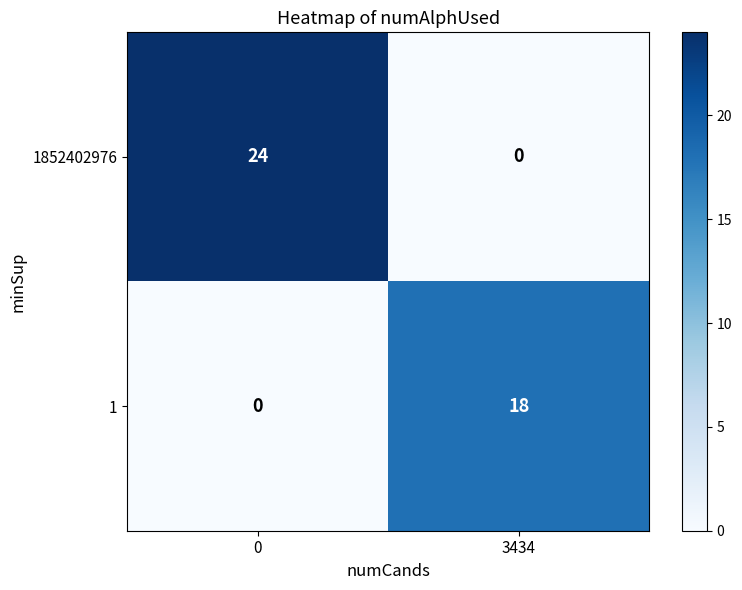

How many categories are shown in the chart?

2